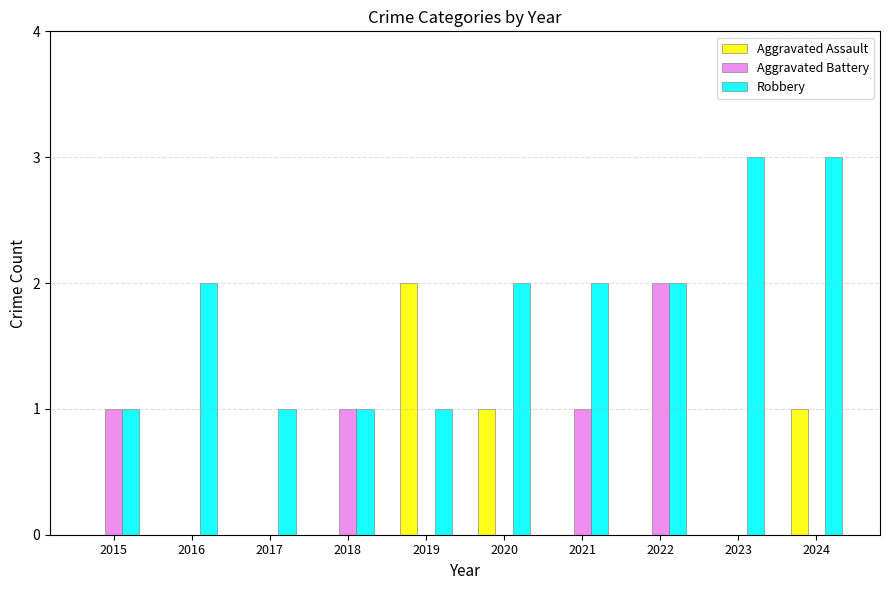

Is it true that Aggravated Battery equals 1 at 2024?

False